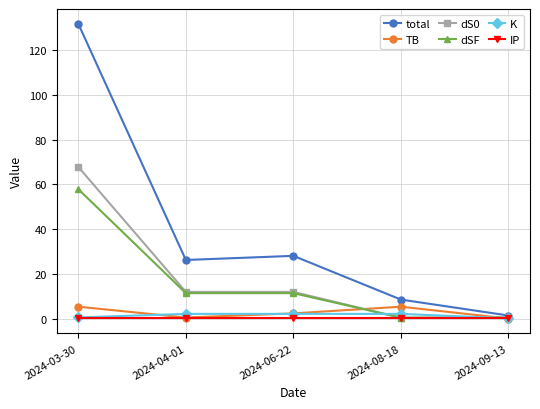

At which label does dS0 first exceed 11?

2024-03-30